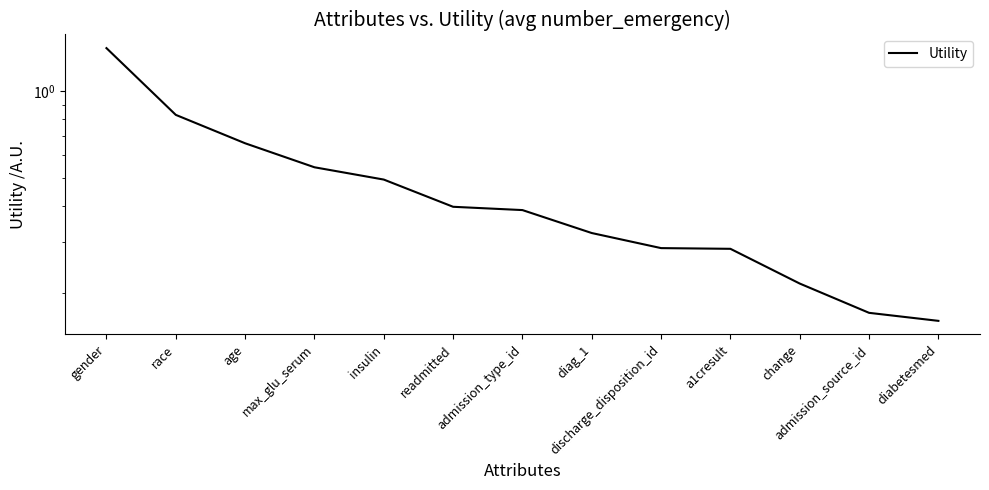

What is the label of the 11th point from the right?

age